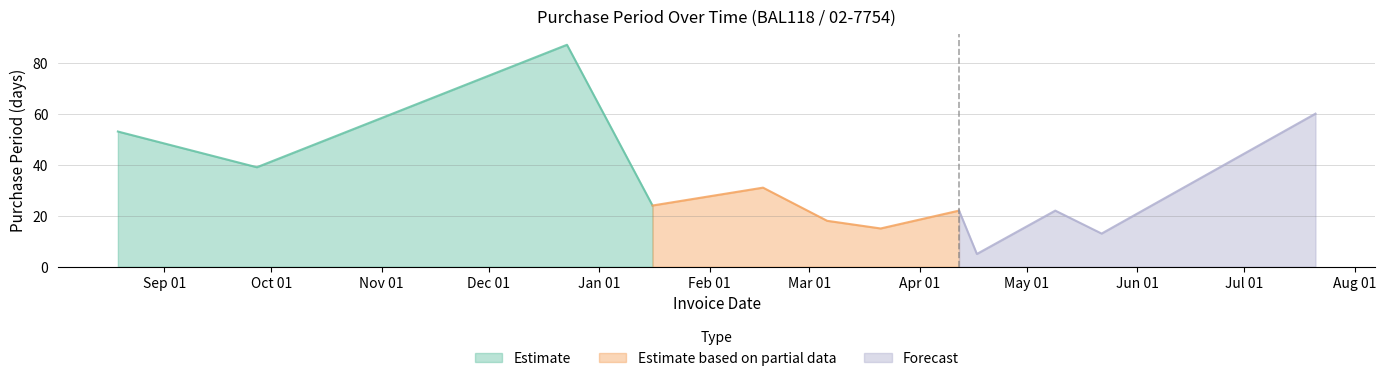

Where is the data nearest to the value 46?

2016-08-19